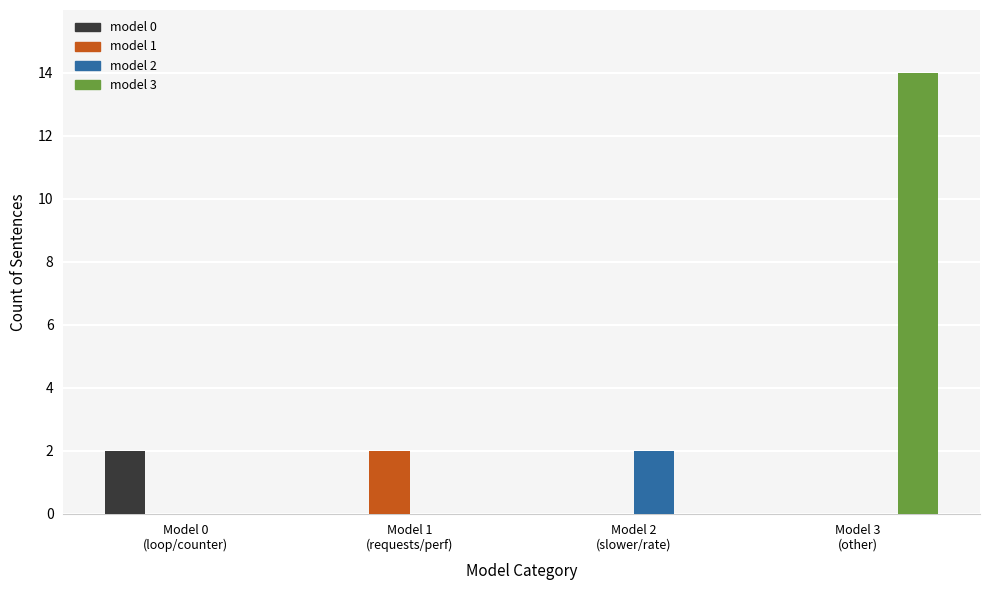

What is the greatest value displayed?

14